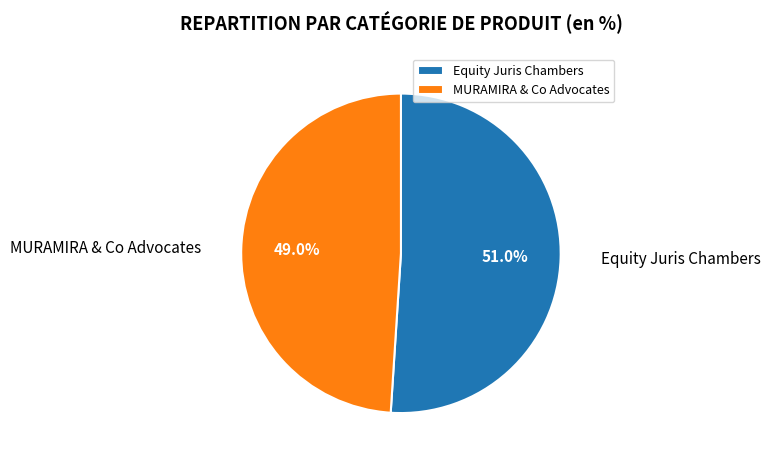

What percentage is the Equity Juris Chambers slice, to the nearest percent?

51%